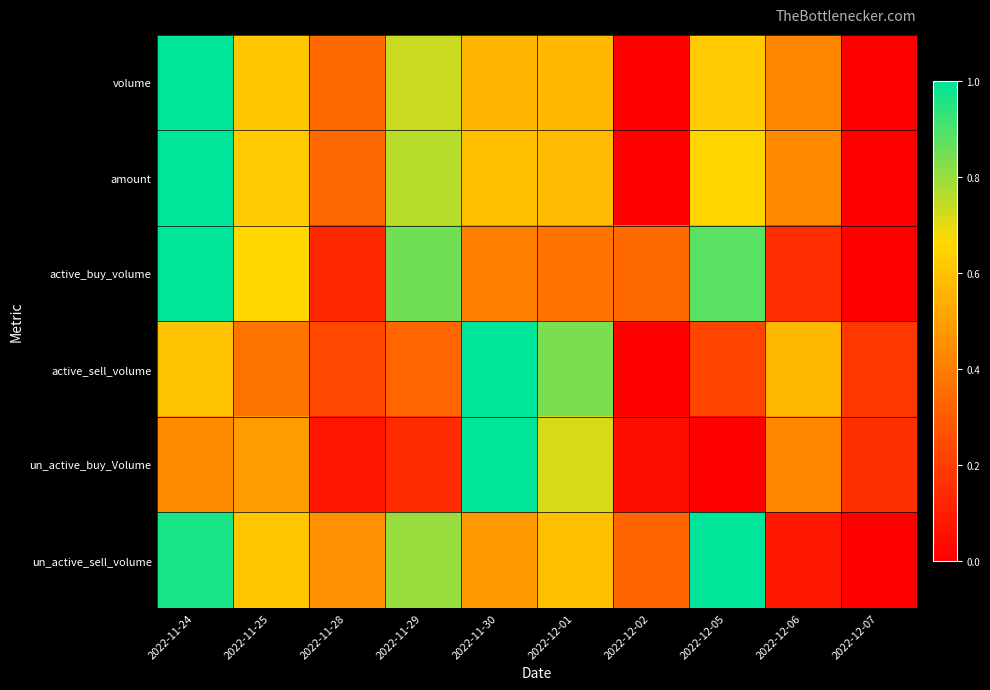

Reading left to right, what are all the values shown in this chart?

volume: 2022-11-24=1.0	2022-11-25=0.6	2022-11-28=0.3	2022-11-29=0.7	2022-11-30=0.6	2022-12-01=0.6	2022-12-02=0.0	2022-12-05=0.6	2022-12-06=0.4	2022-12-07=0.0
amount: 2022-11-24=1.0	2022-11-25=0.6	2022-11-28=0.3	2022-11-29=0.8	2022-11-30=0.6	2022-12-01=0.6	2022-12-02=0.0	2022-12-05=0.7	2022-12-06=0.4	2022-12-07=0.0
active_buy_volume: 2022-11-24=1.0	2022-11-25=0.7	2022-11-28=0.1	2022-11-29=0.9	2022-11-30=0.4	2022-12-01=0.4	2022-12-02=0.3	2022-12-05=0.9	2022-12-06=0.2	2022-12-07=0.0
active_sell_volume: 2022-11-24=0.6	2022-11-25=0.4	2022-11-28=0.2	2022-11-29=0.3	2022-11-30=1.0	2022-12-01=0.8	2022-12-02=0.0	2022-12-05=0.2	2022-12-06=0.6	2022-12-07=0.2
un_active_buy_Volume: 2022-11-24=0.4	2022-11-25=0.5	2022-11-28=0.1	2022-11-29=0.1	2022-11-30=1.0	2022-12-01=0.7	2022-12-02=0.0	2022-12-05=0.0	2022-12-06=0.4	2022-12-07=0.2
un_active_sell_volume: 2022-11-24=1.0	2022-11-25=0.6	2022-11-28=0.5	2022-11-29=0.8	2022-11-30=0.5	2022-12-01=0.6	2022-12-02=0.3	2022-12-05=1.0	2022-12-06=0.1	2022-12-07=0.0